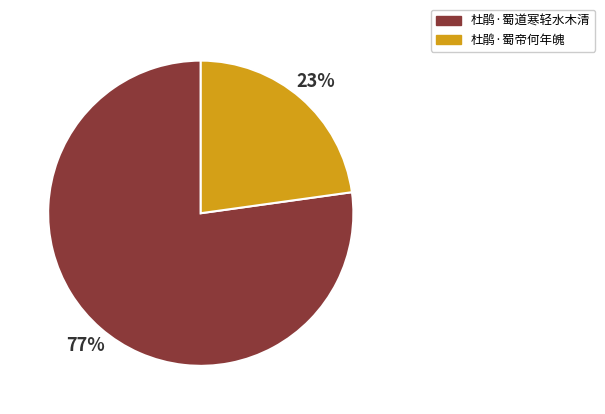

Which slice represents more than half of the pie?

杜鹃·蜀道寒轻水木清